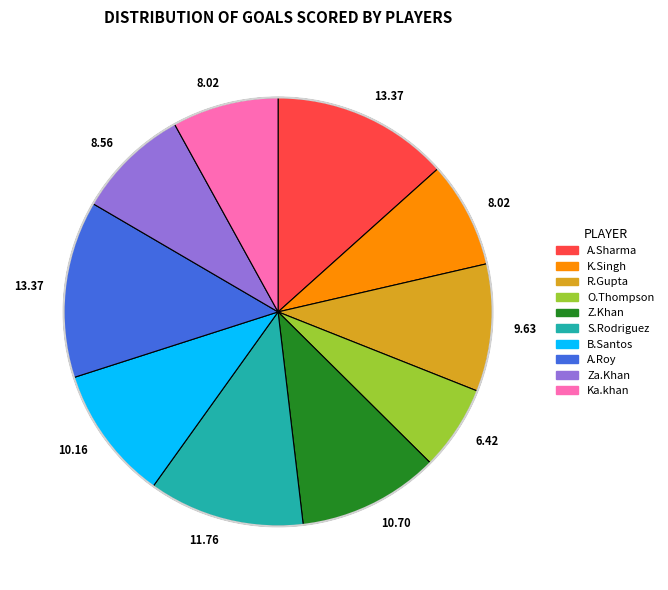

Is there any slice that represents more than half of the pie?

No